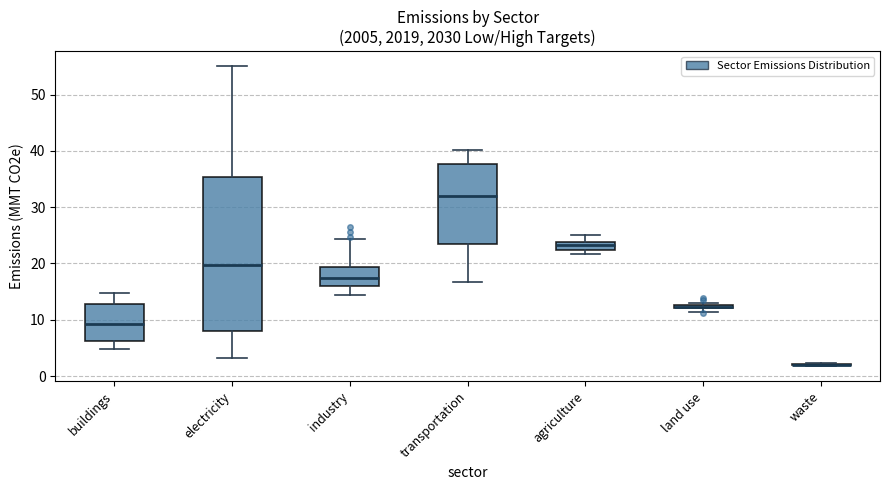

Where is the lower edge of the box for agriculture on the y-axis? The values are not printed on the chart, so give them approximately, as read against the axis.

22